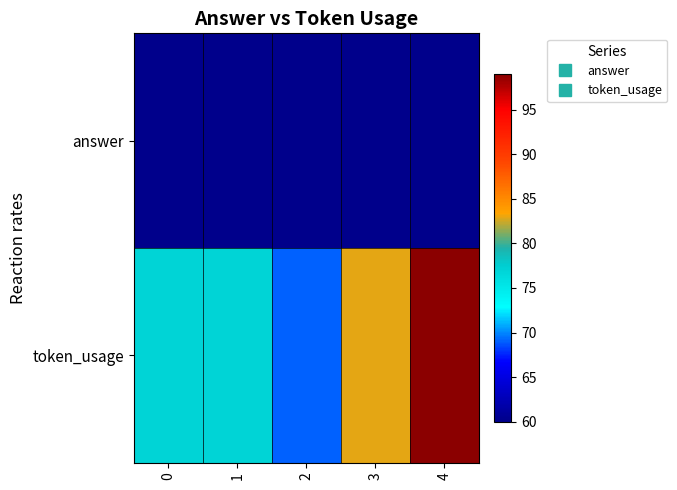

Which series changed the most between 2 and 3?

token_usage